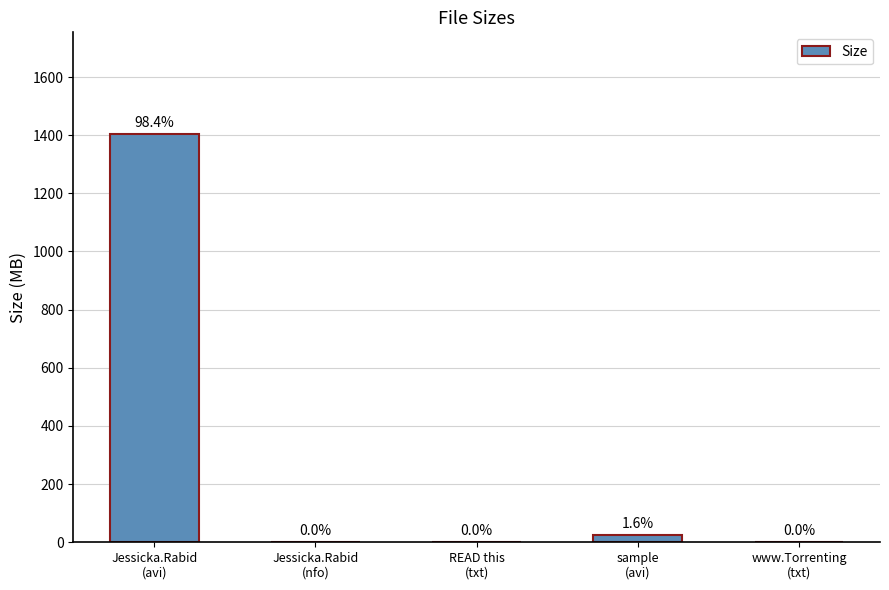

What is the sum of the values at sample
(avi) and www.Torrenting
(txt)?

23.4